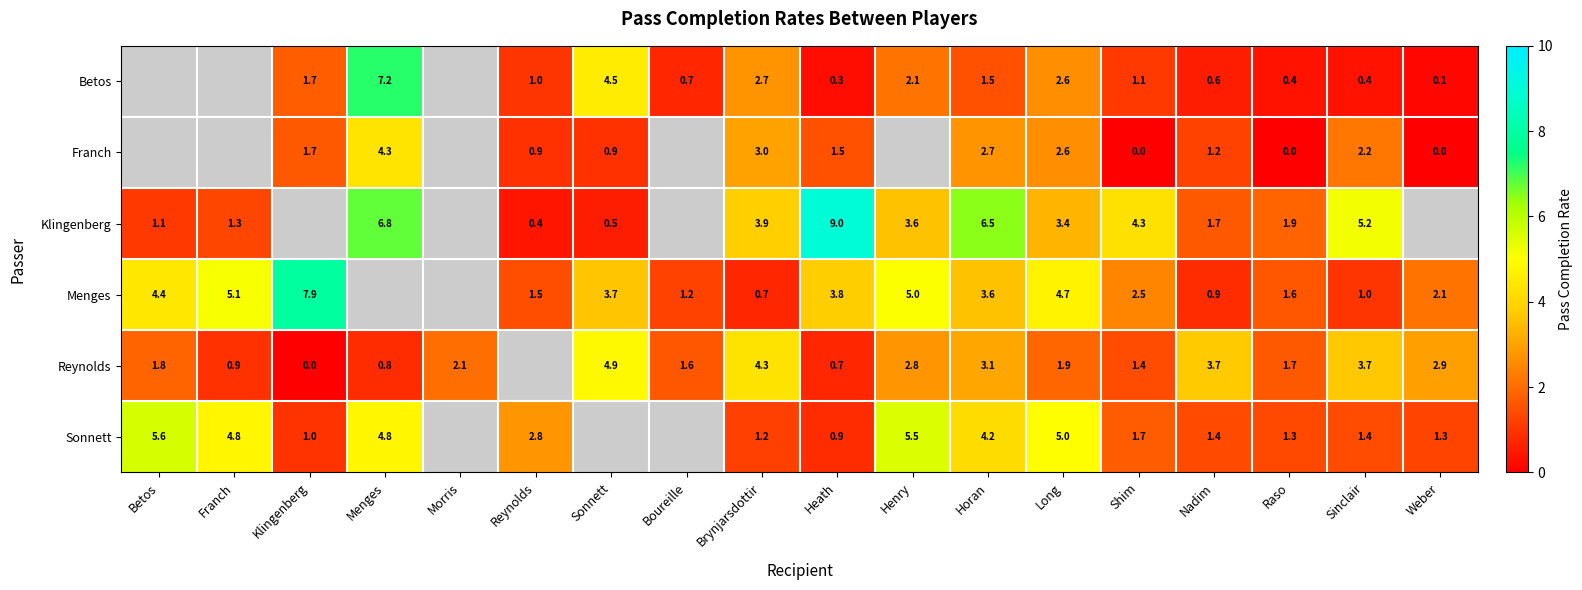

True or false: Menges has a value of 6.3 at Betos.

False